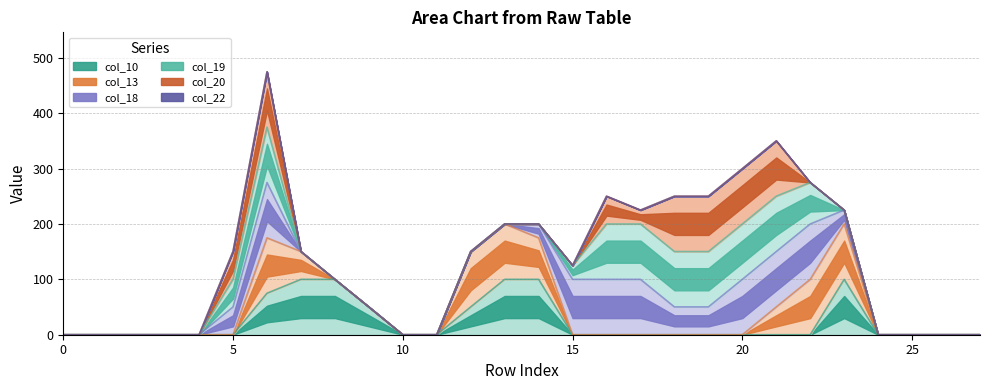

How many values in the col_10 series exceed 0?

8